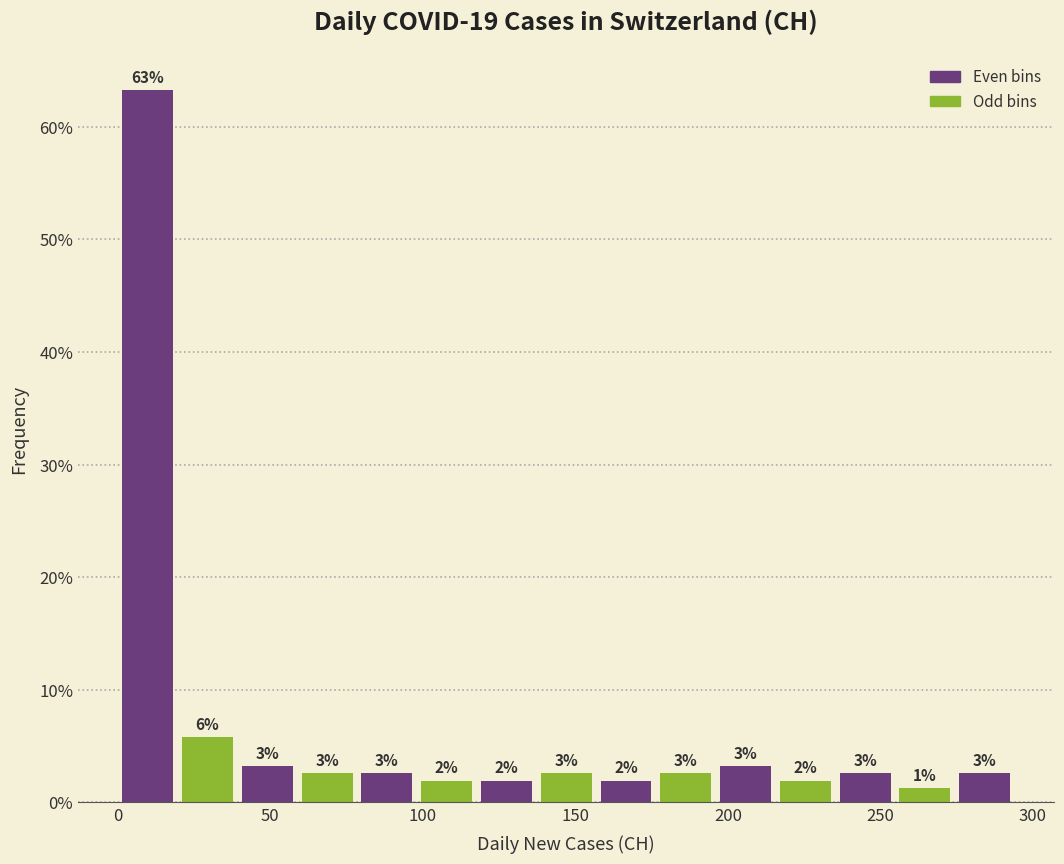

Read against the x-axis, roughly where is the centre of the tallest bar?

10